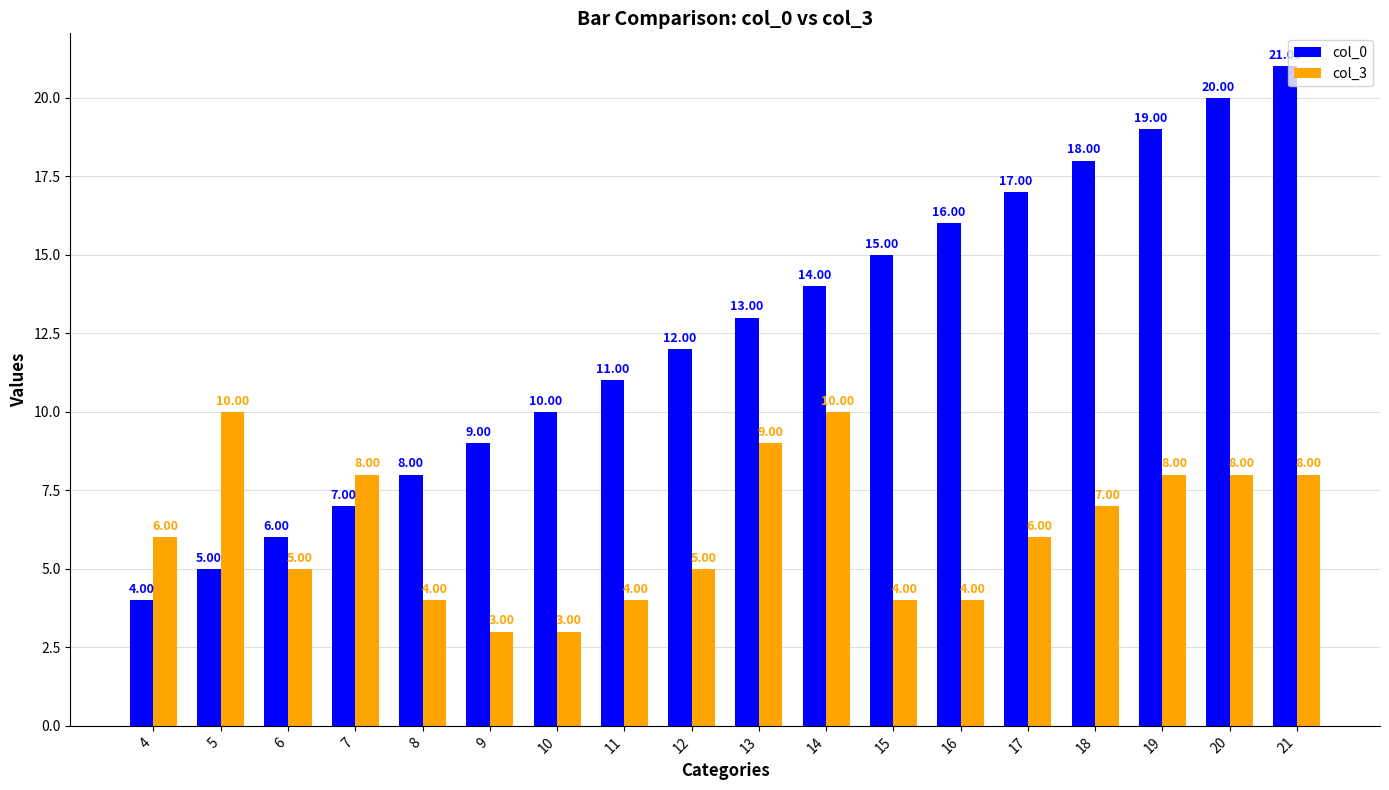

Read the col_3 value at 5.

10